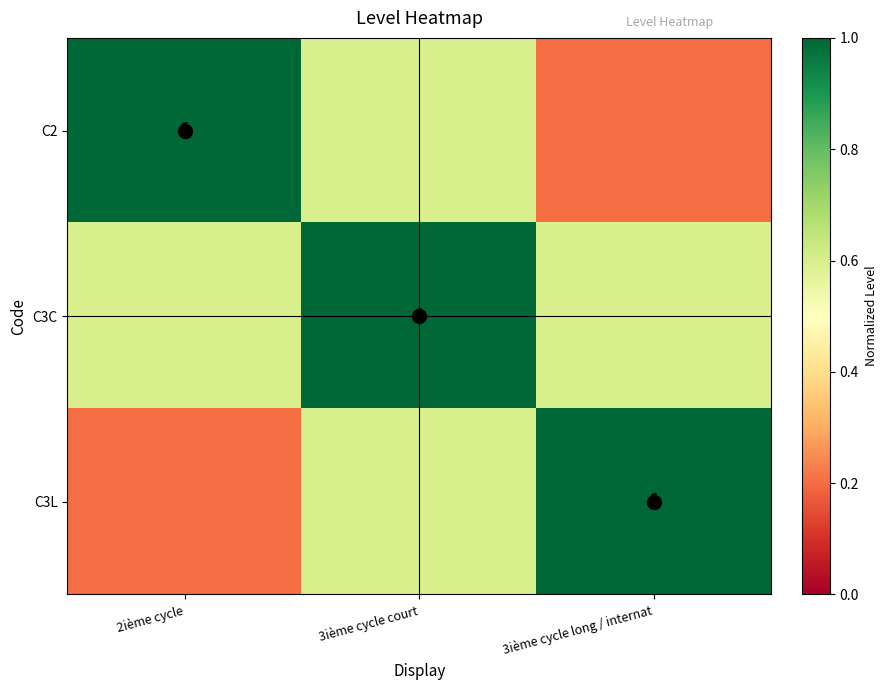

The value of C2 at 2ième cycle is 1.0. True or false?

True